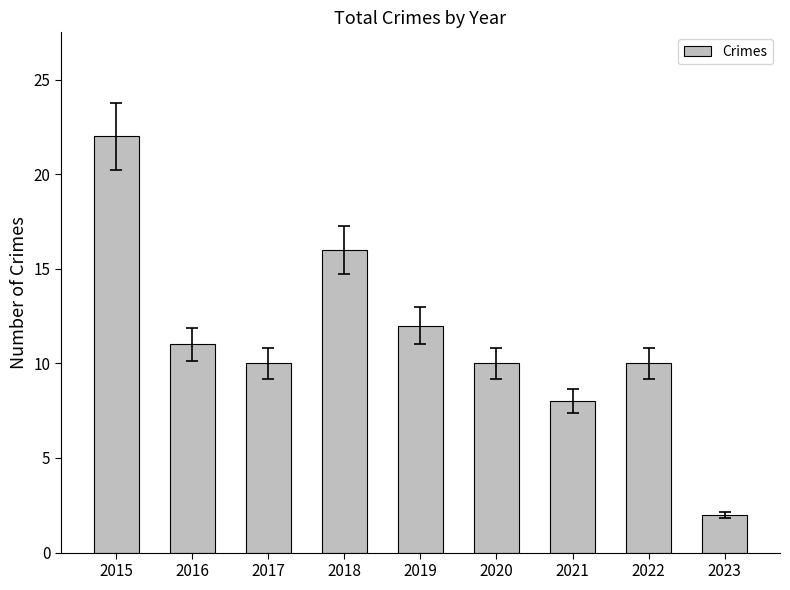

Which has a higher value, 2016 or 2018?

2018